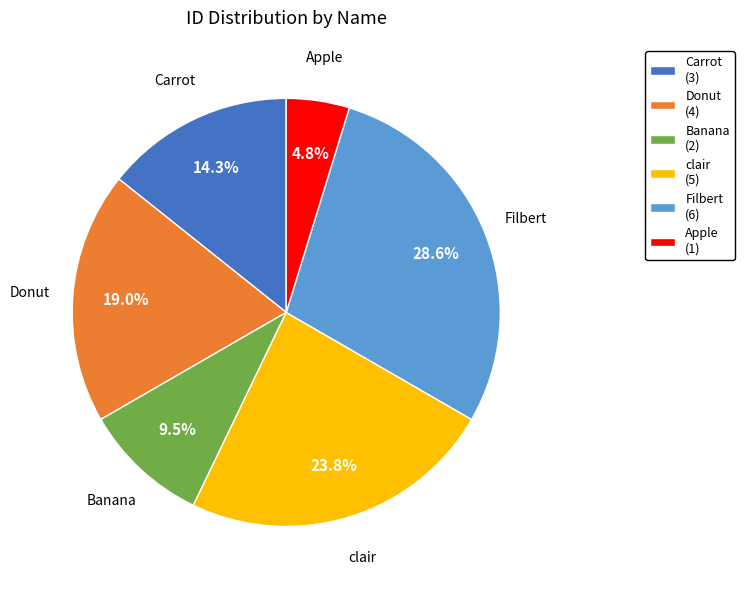

What percentage is the Filbert slice, to the nearest percent?

29%